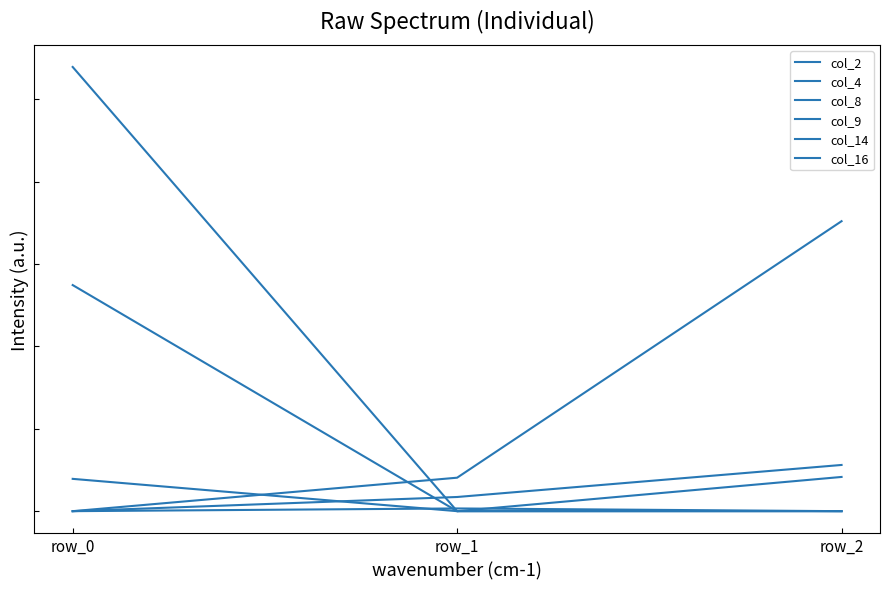

At which category is the sum across all series the highest?

row_0